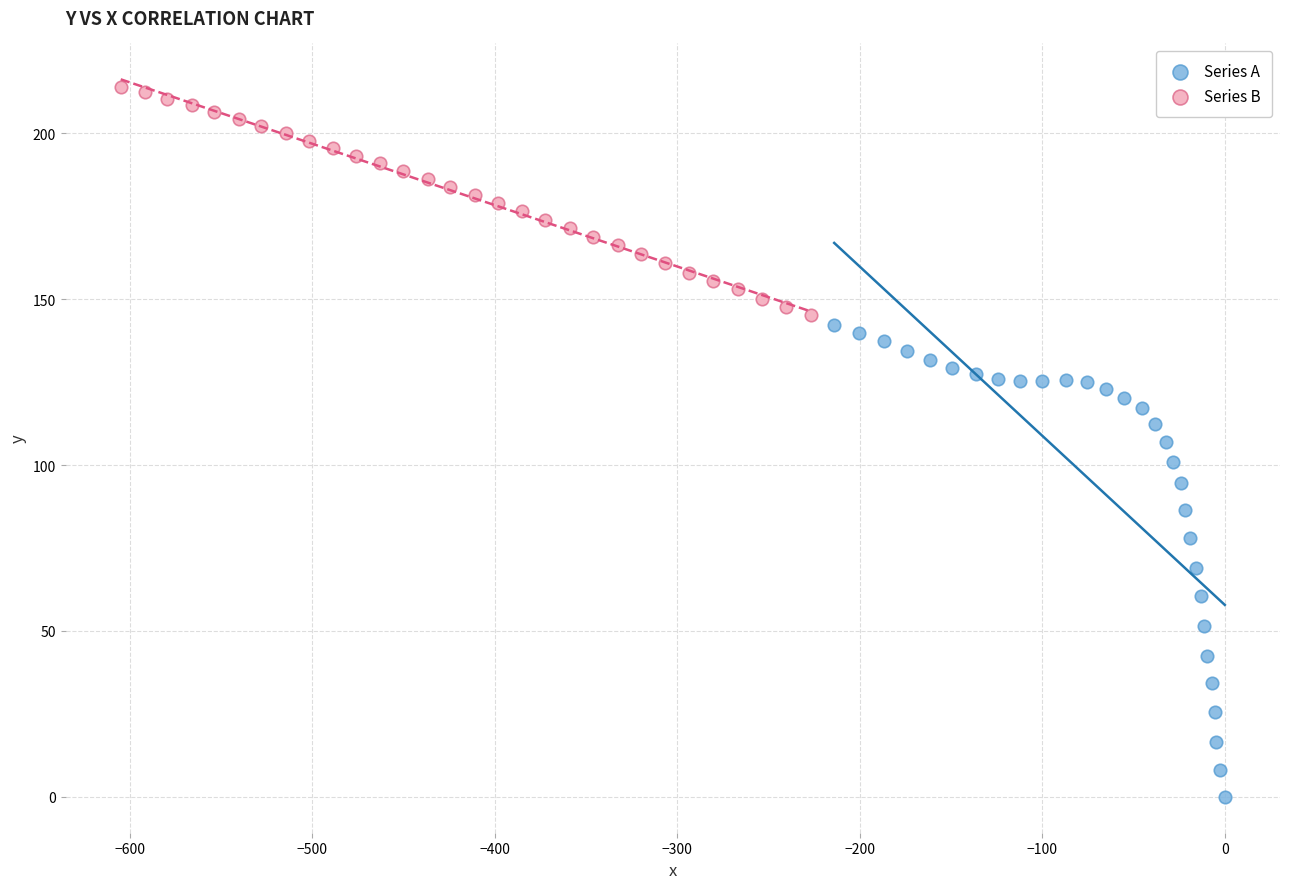

Which series has the widest spread of Y values?

Series A